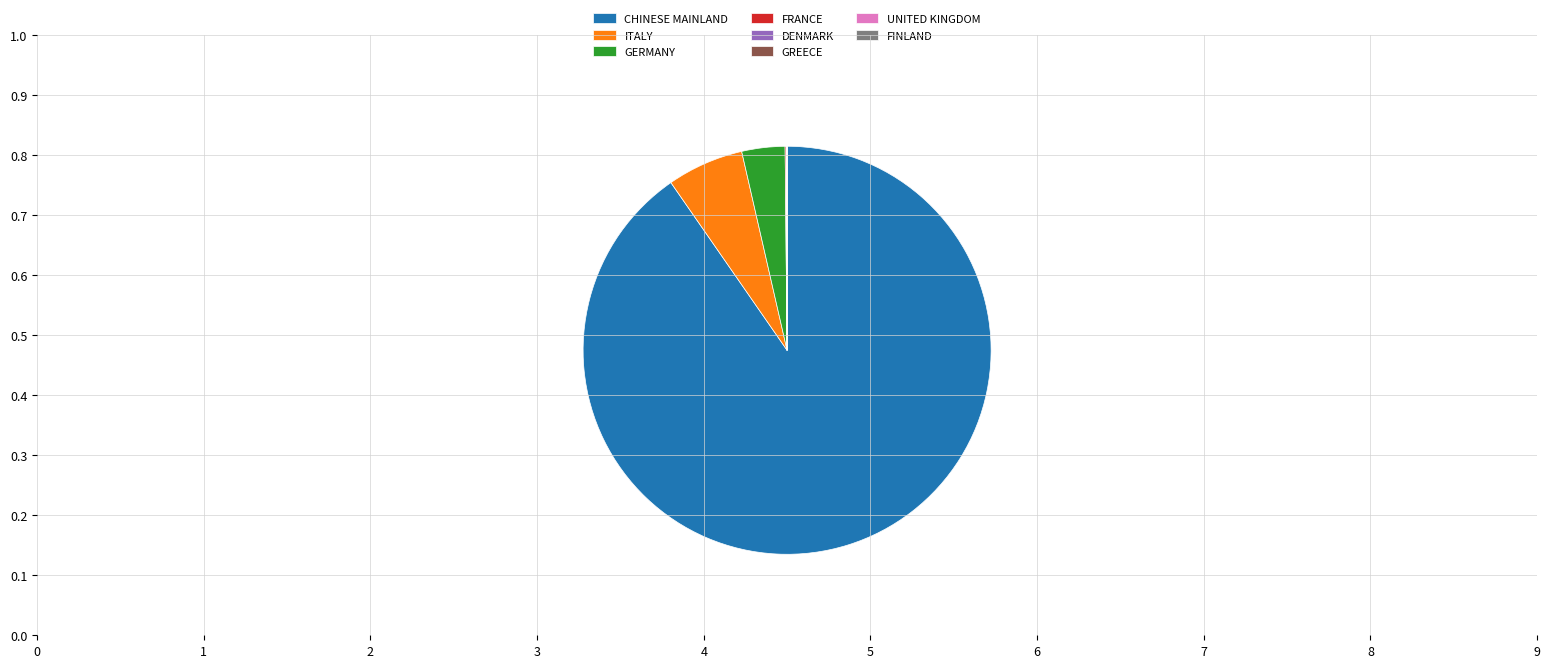

Which has a higher value, CHINESE MAINLAND or GERMANY?

CHINESE MAINLAND